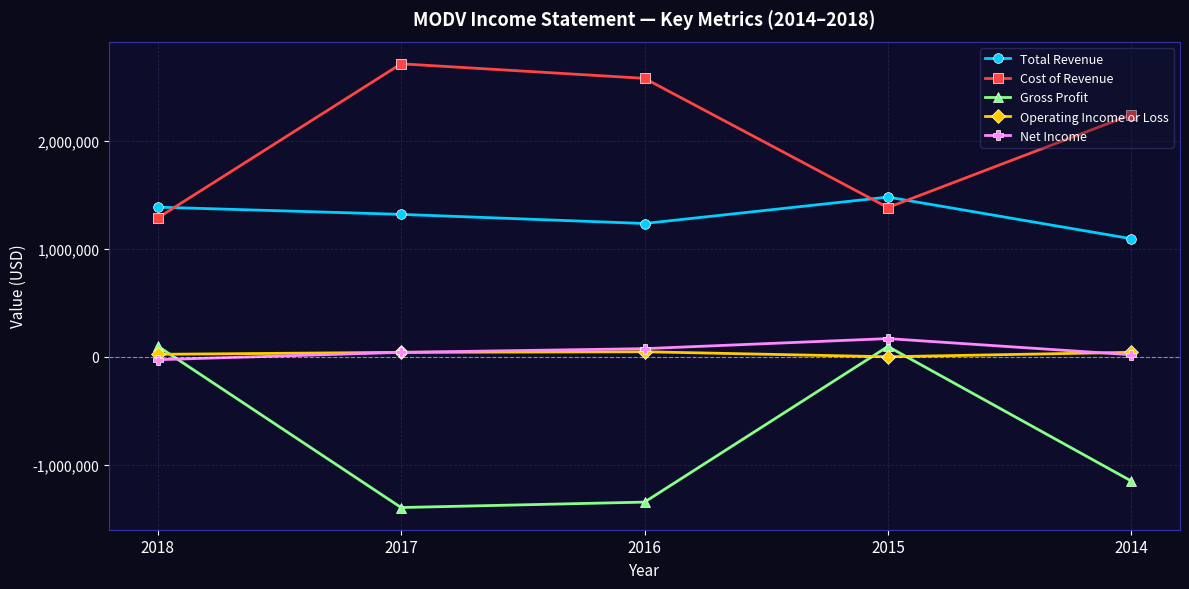

What is the sum of all Net Income values?

284300